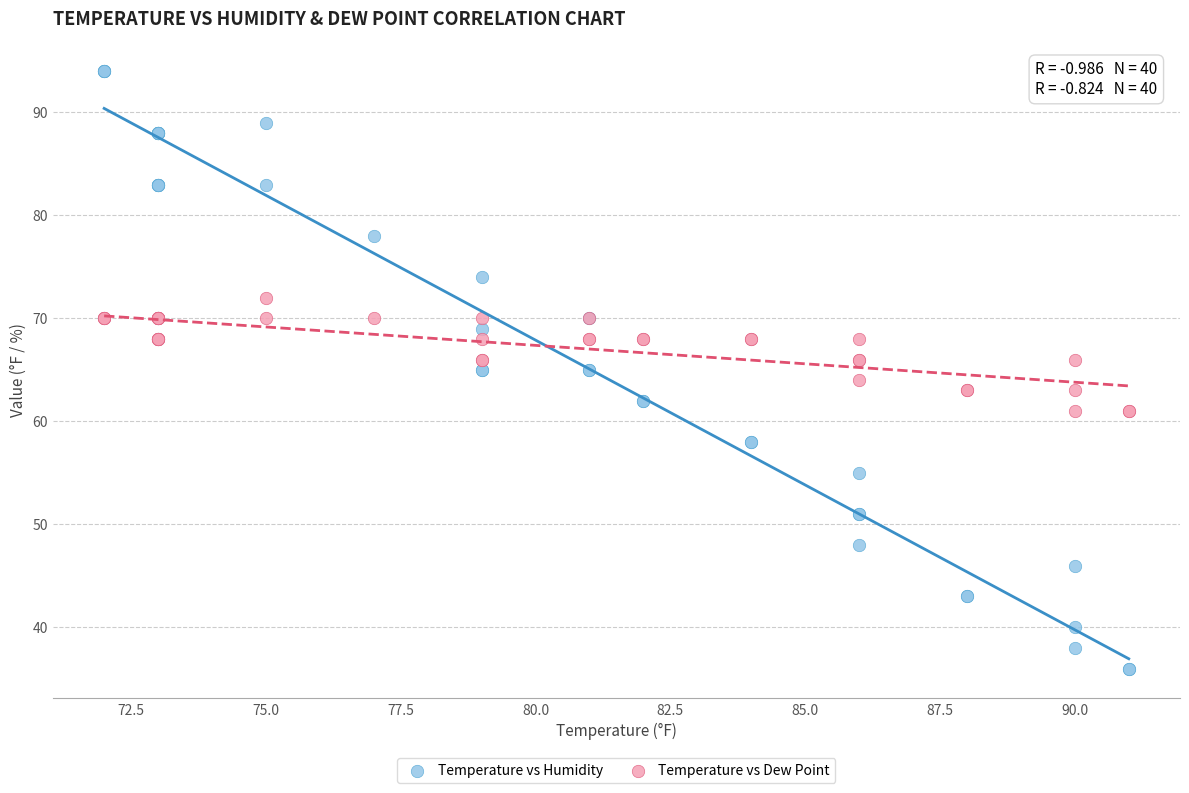

Which series has the widest spread of Y values?

Temperature vs Humidity